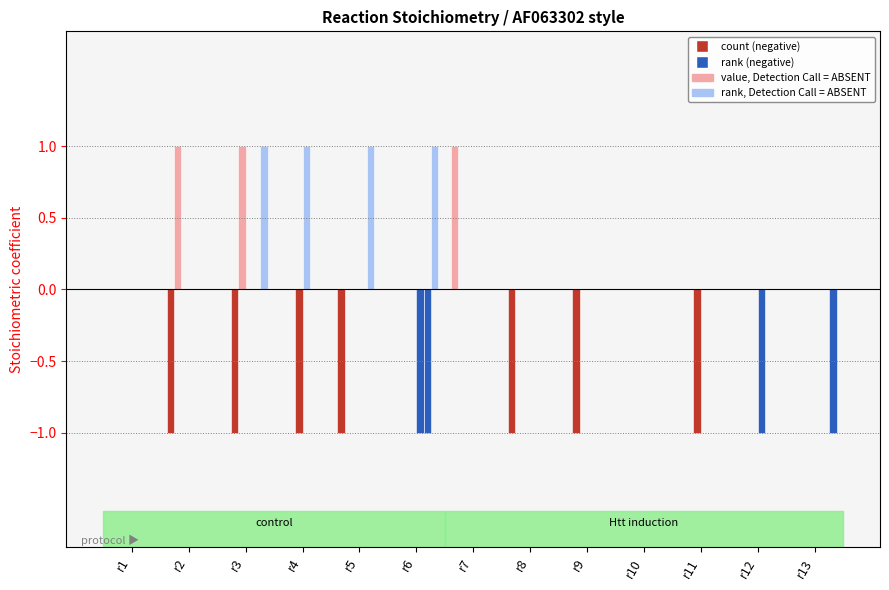

How many groups of bars are there?

13